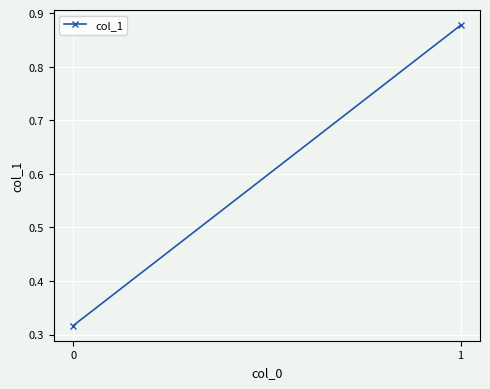

What is the value of the 2nd point from the left?

0.9